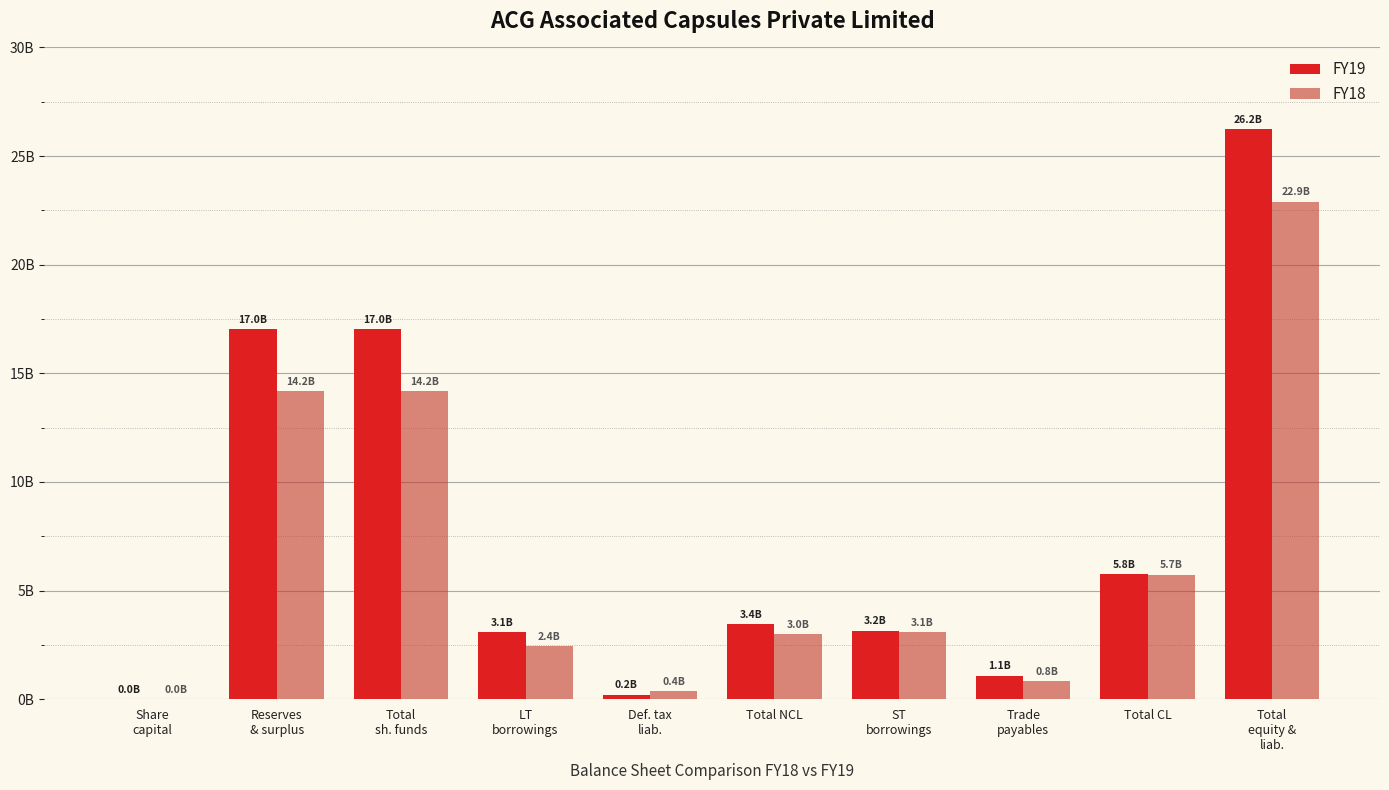

Are the bars horizontal?

No